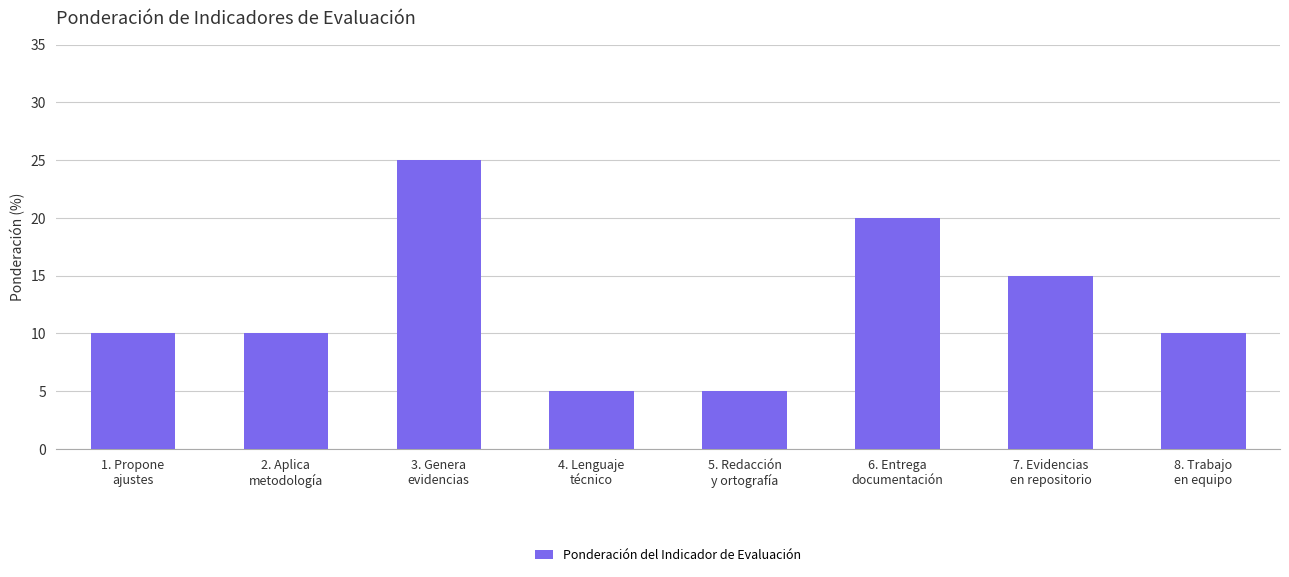

How many series are shown in this chart?

1